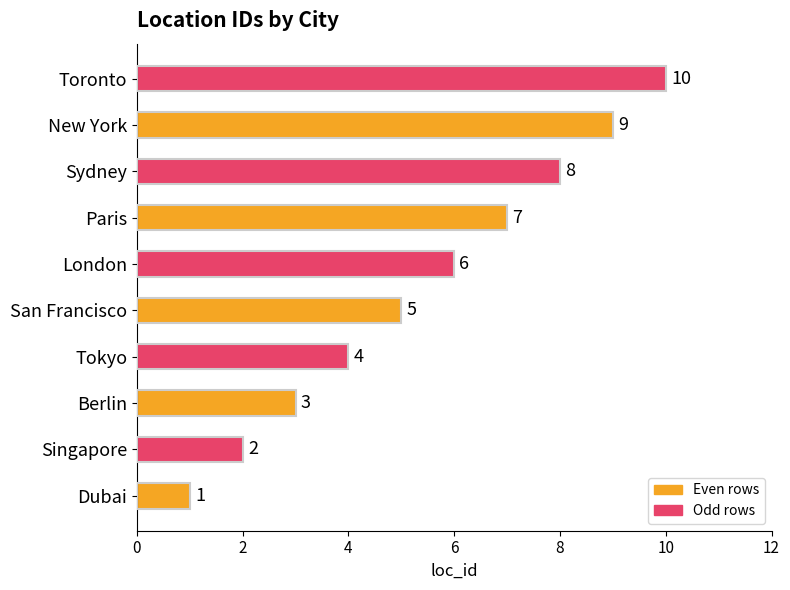

Where is the data nearest to the value 5?

San Francisco